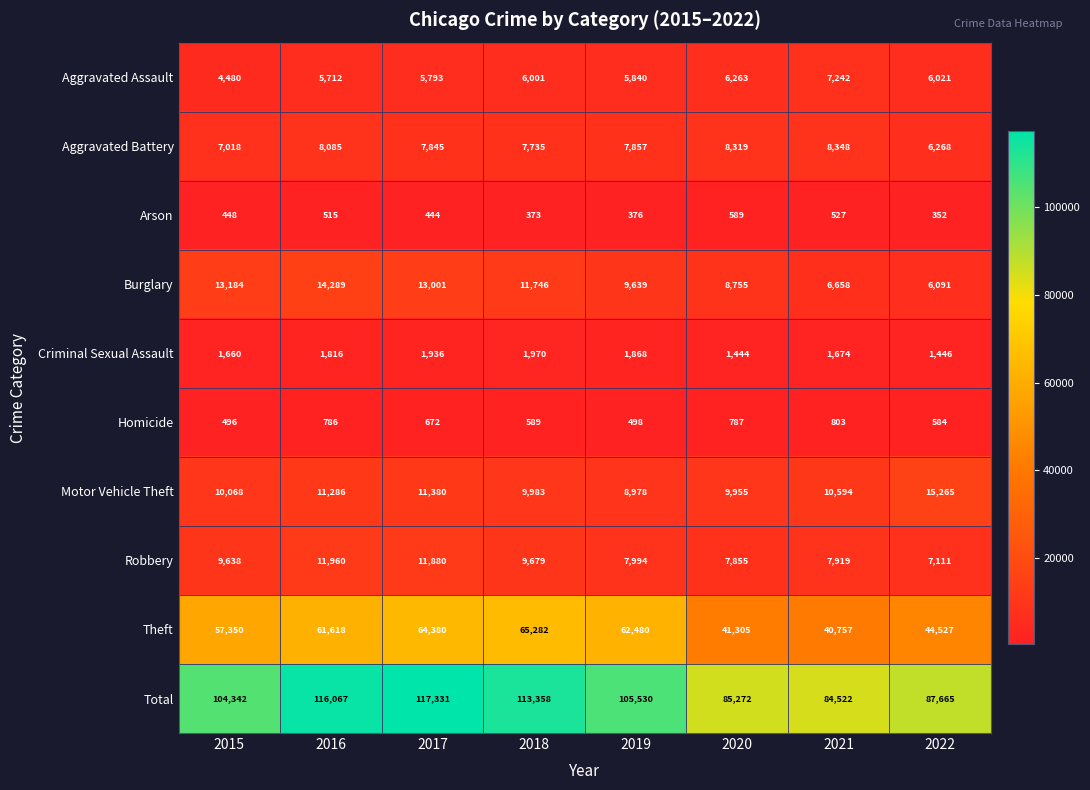

What is the total value across all series at 2016?

232134